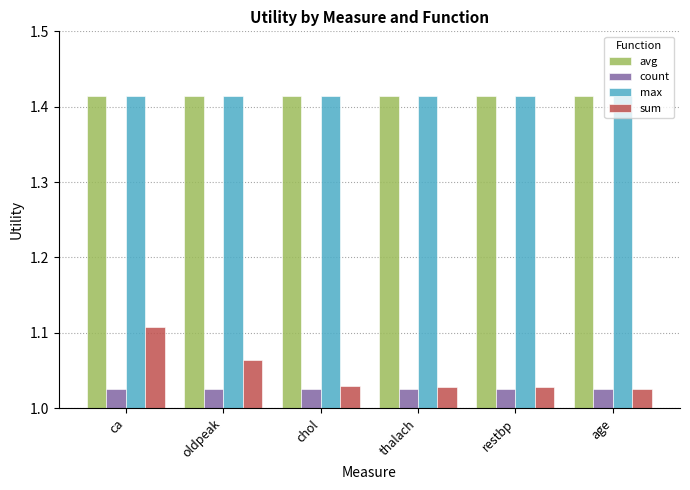

At how many categories does at least one series exceed 1?

6